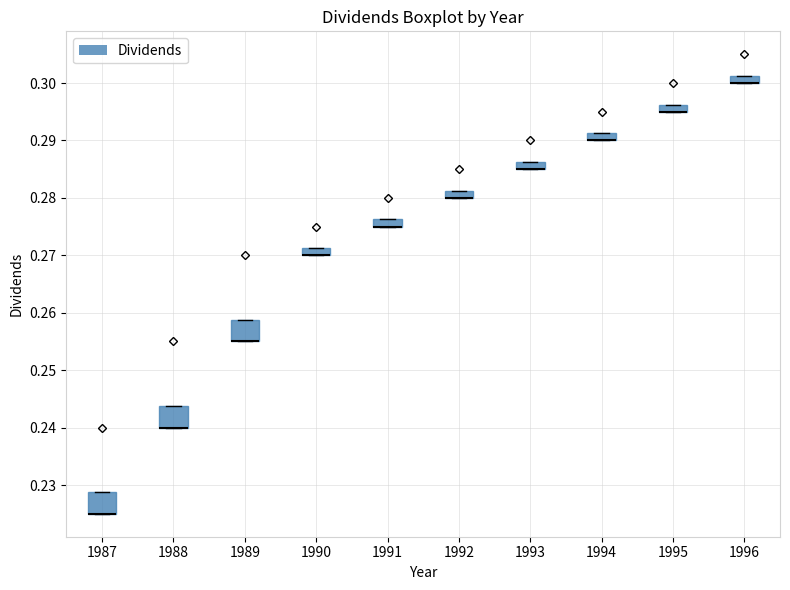

Where is the lower edge of the box at x = 1996 on the y-axis? The values are not printed on the chart, so give them approximately, as read against the axis.

0.300